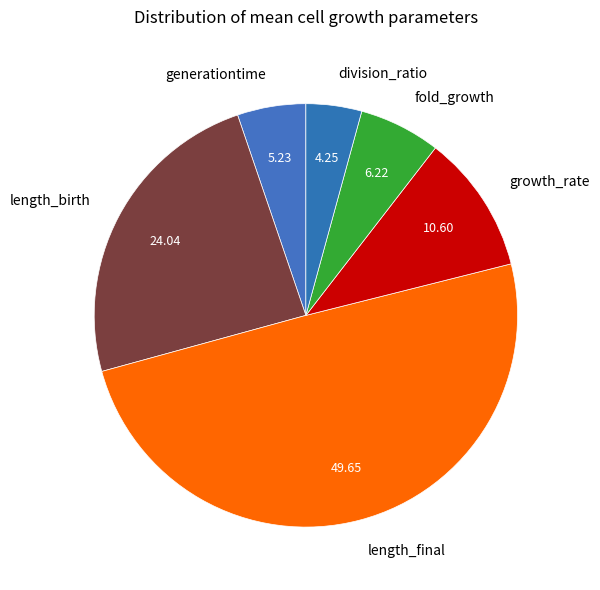

How many segments does this pie chart have?

6